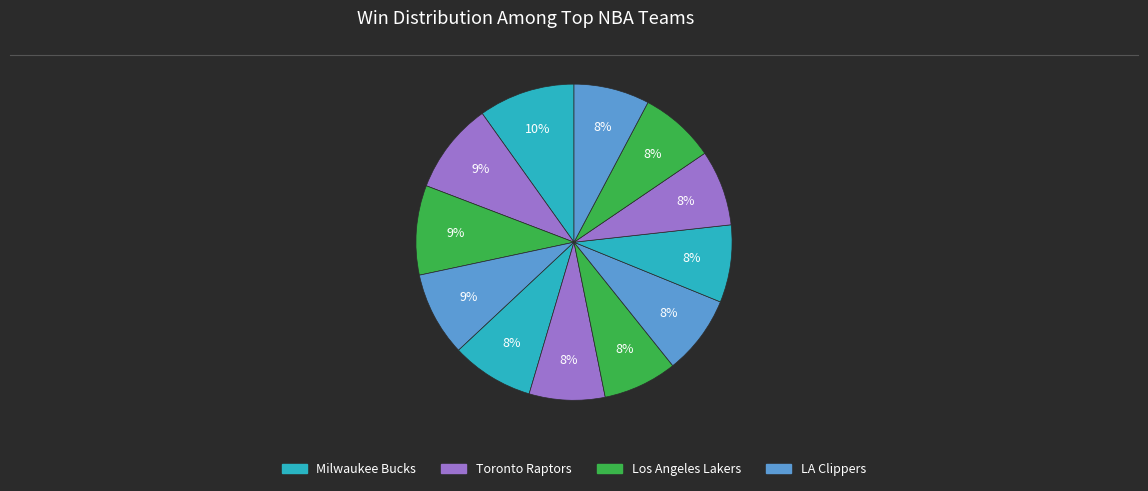

Count the number of slices in the pie.

12